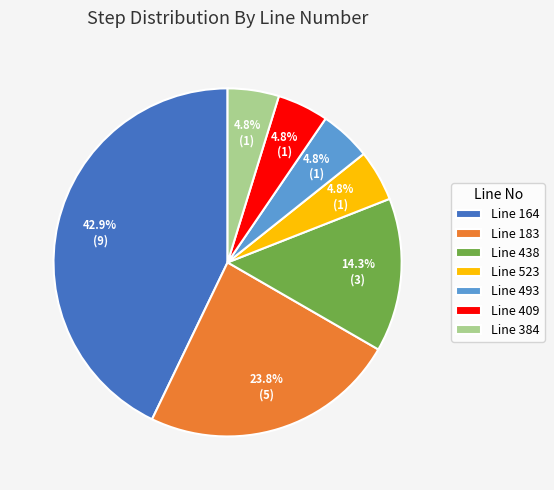

How many segments does this pie chart have?

7